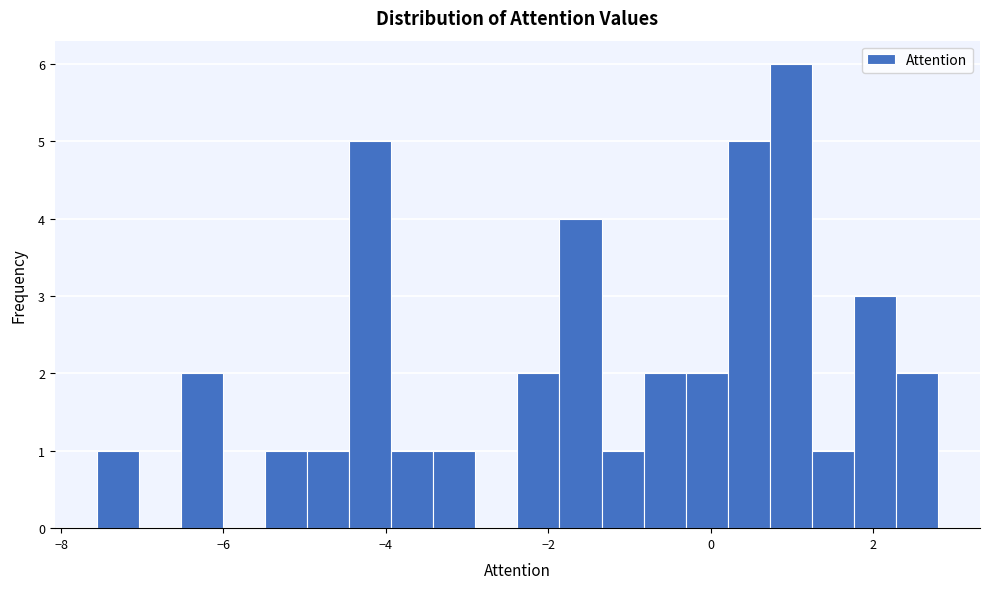

Around what value on the x-axis is the tallest bar? Give the approximate position of its centre, as read against the axis.

1.0